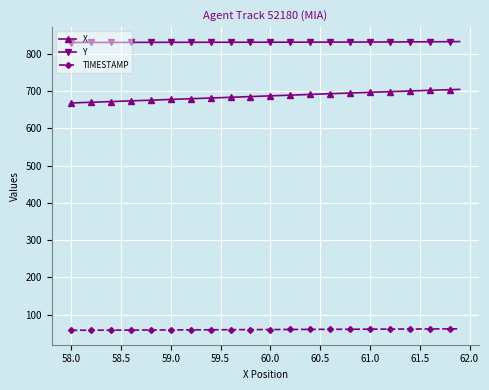

What is the greatest value displayed?

833.1